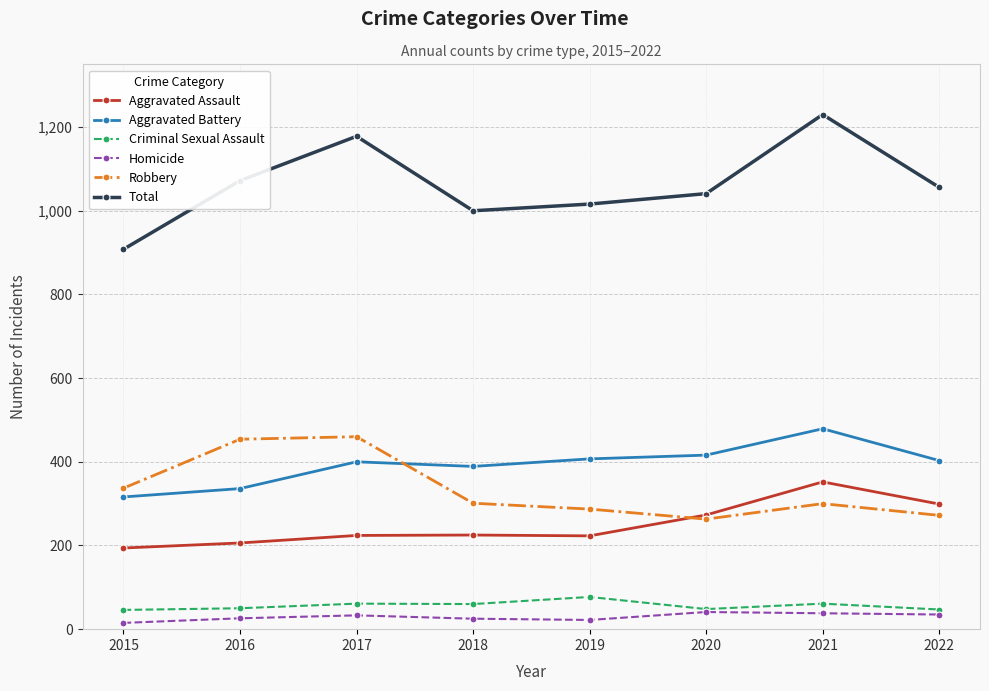

Rank the series by their maximum value, from highest to lowest.

Total, Aggravated Battery, Robbery, Aggravated Assault, Criminal Sexual Assault, Homicide